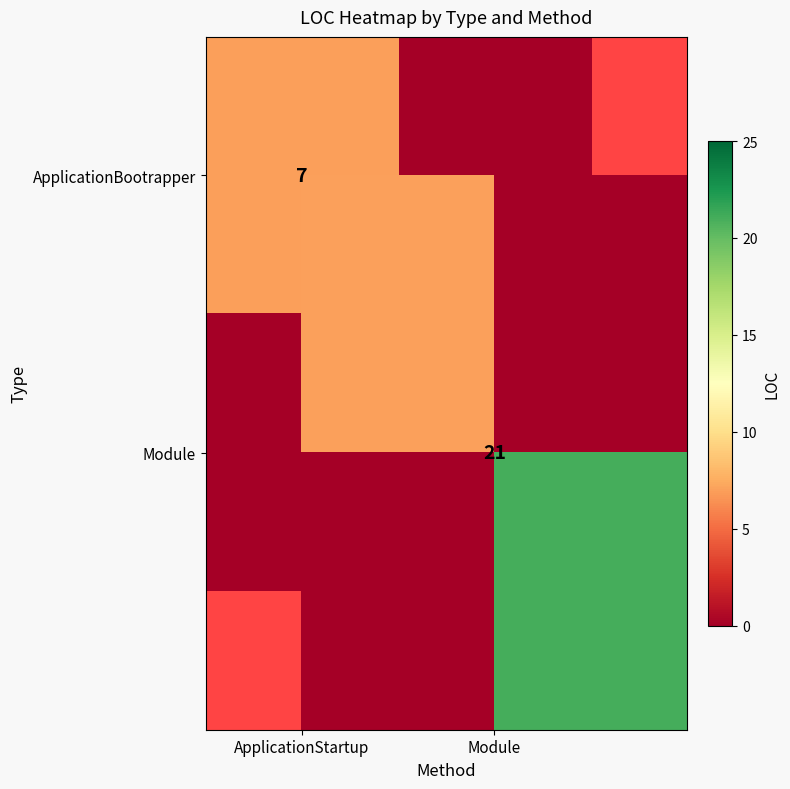

How many data points does each series have?

2